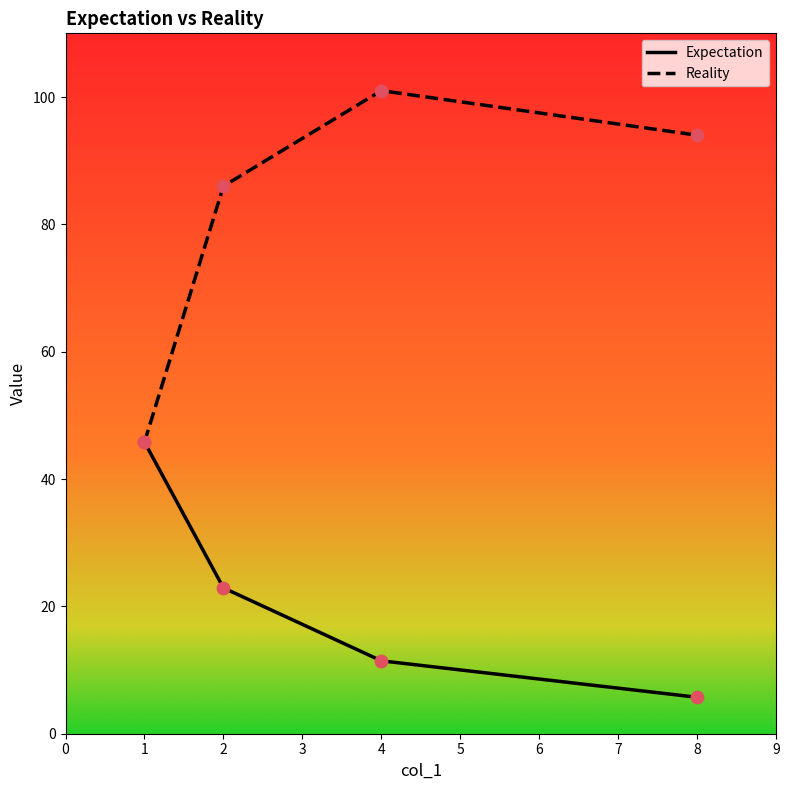

At which category is the sum across all series the highest?

4